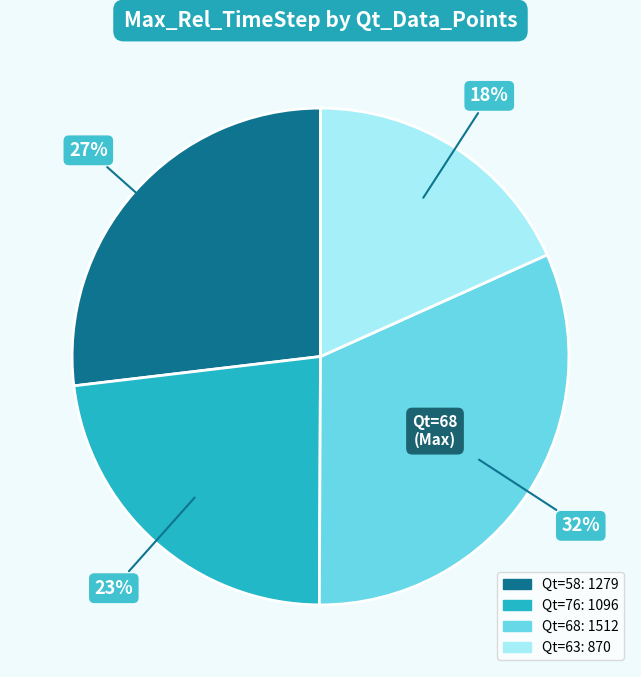

Does any single category account for the majority?

No